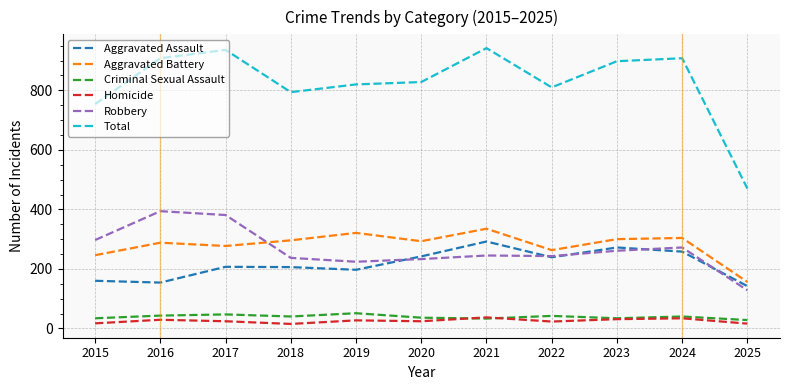

What is the total value across all series at 2016?

1816